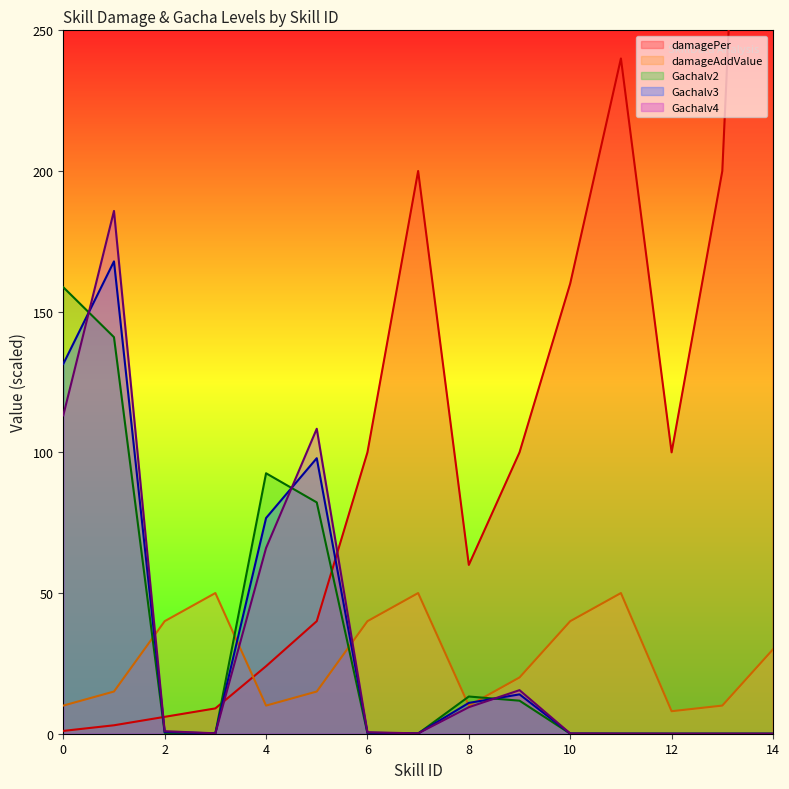

What is the value of the damageAddValue point at the 5th from the left?

10.0